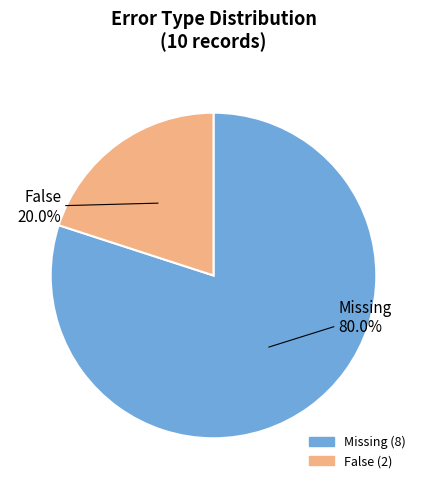

What is the largest slice in the pie chart?

Missing